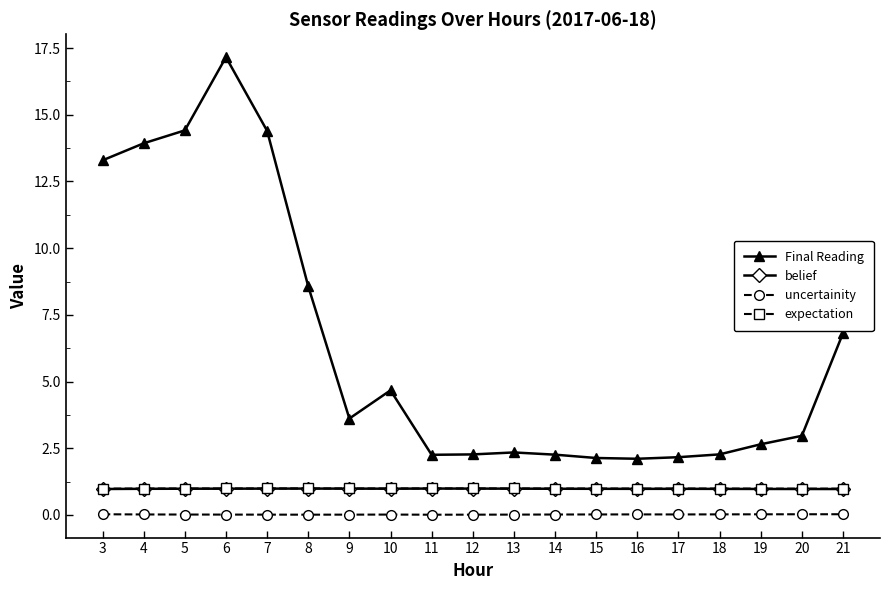

At which category does Final Reading reach its first local peak?

6